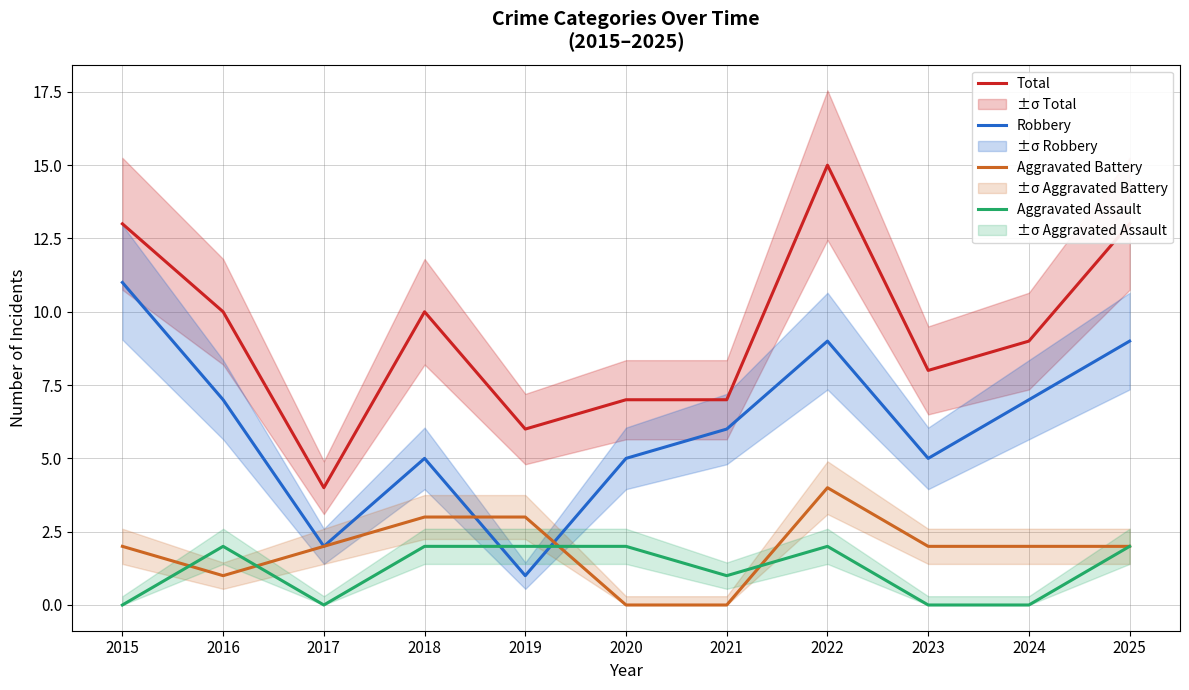

What is the average value of the Aggravated Battery series?

2